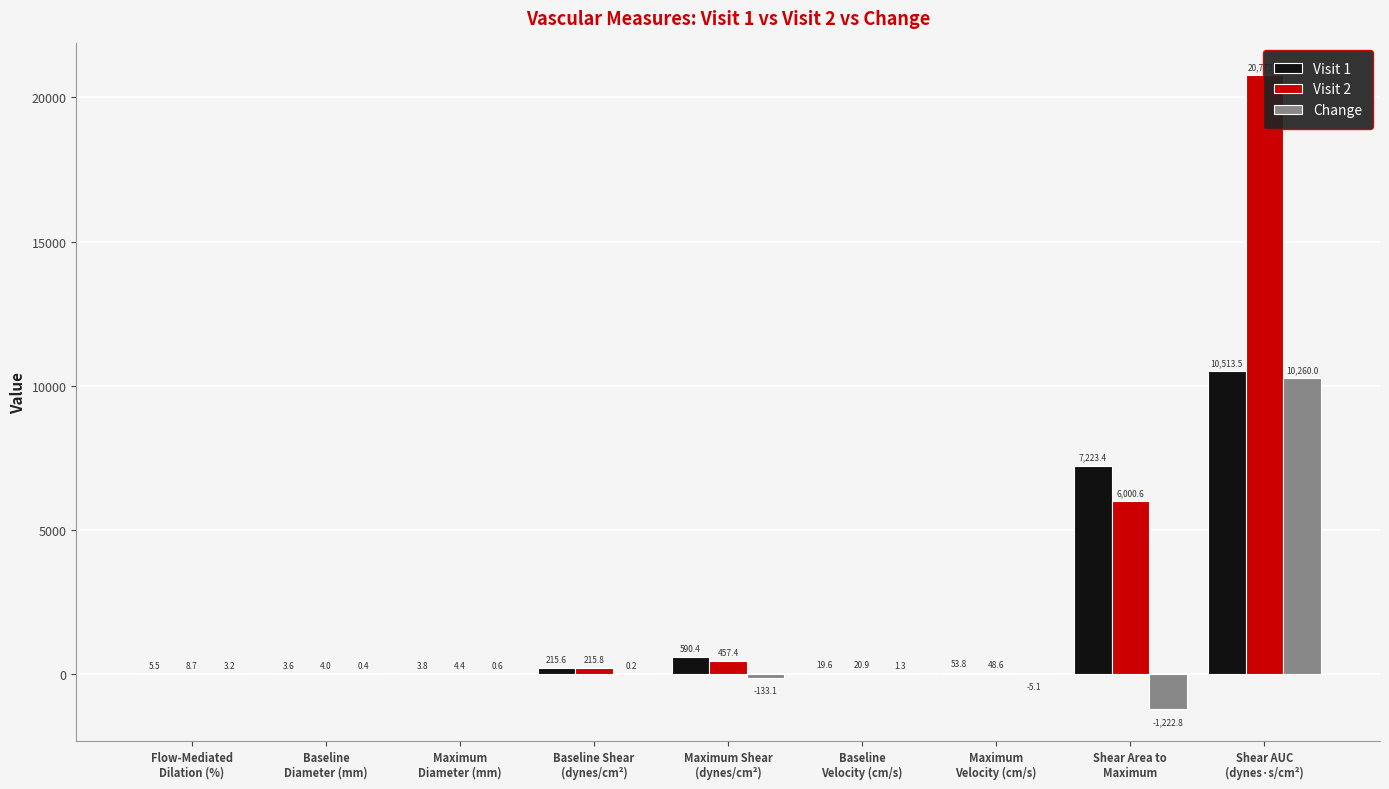

What position from the right is Baseline
Diameter (mm)?

8